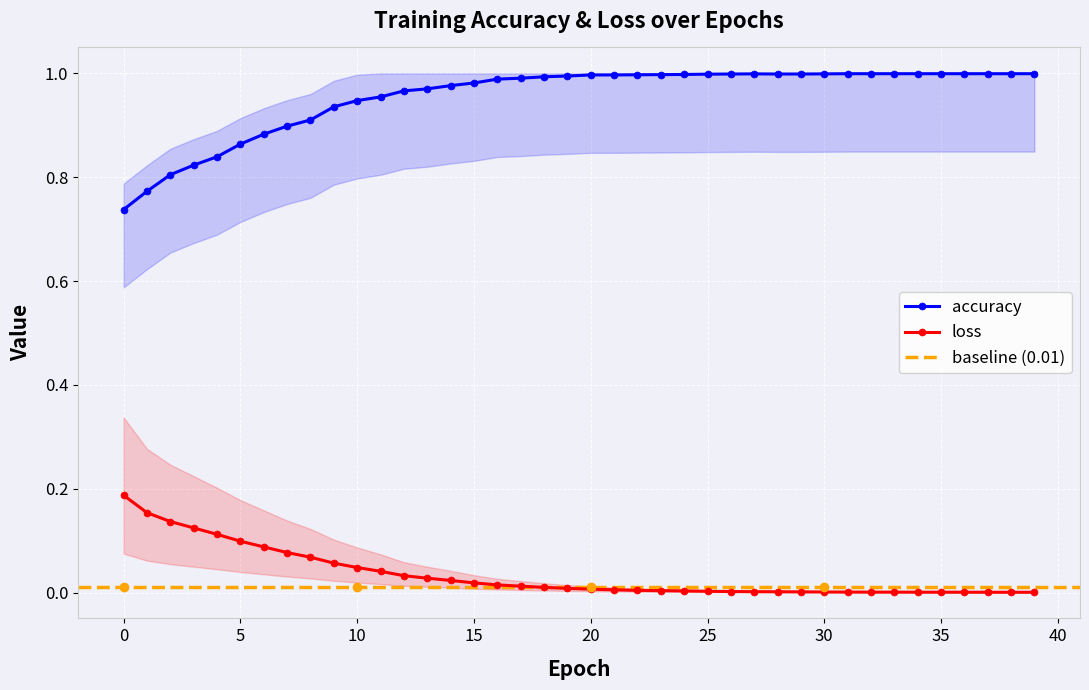

The value of loss at 25 is 0.0. True or false?

True